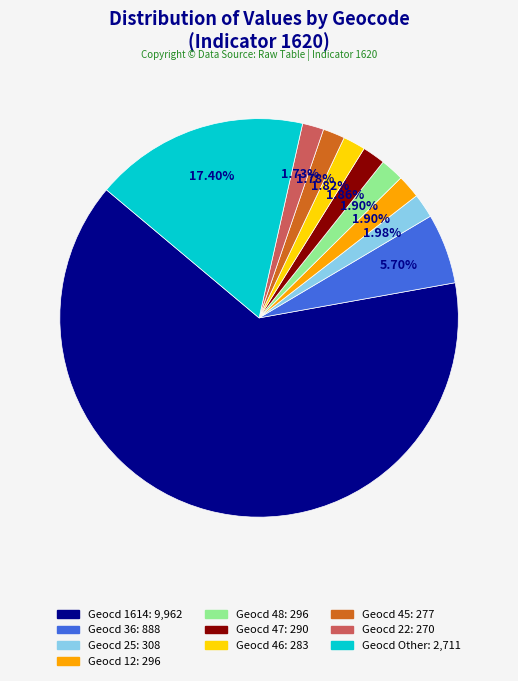

Does any single category account for the majority?

Yes